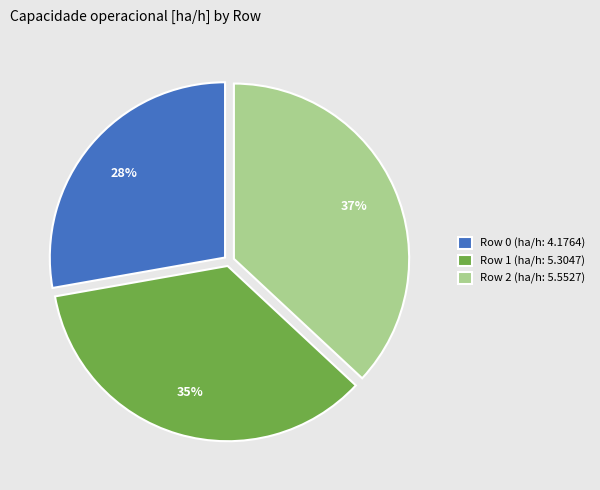

Approximately how many times larger is the value at Row 0 compared to Row 1?

0.8